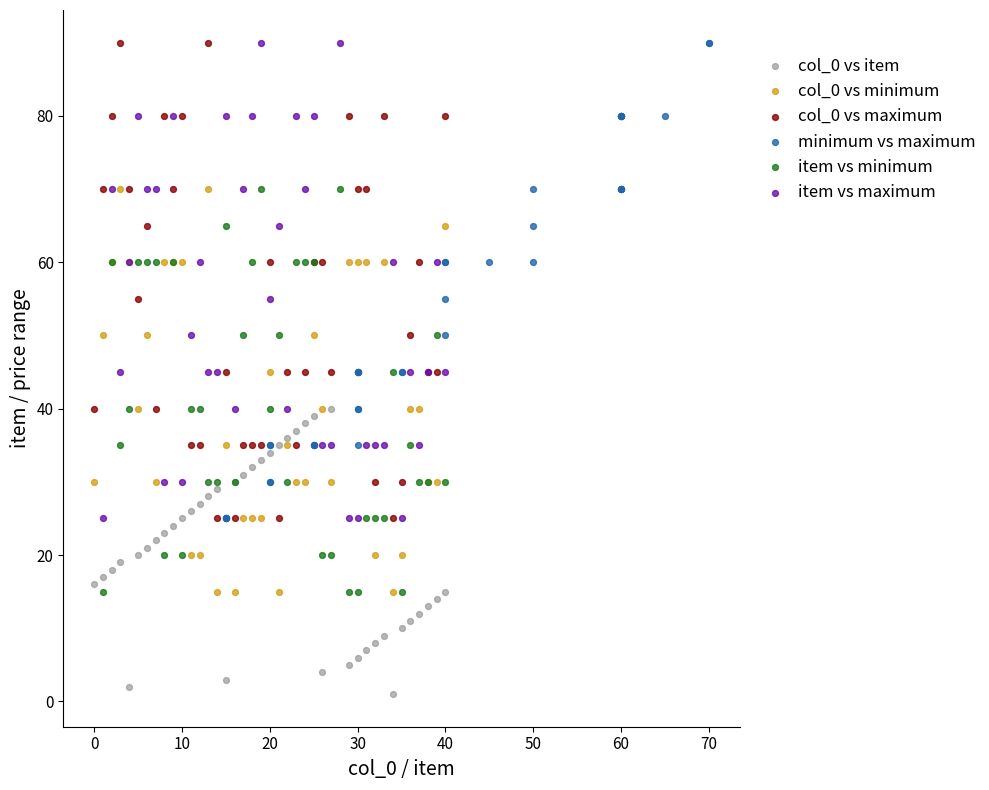

Which series contains the lowest Y value?

col_0 vs item